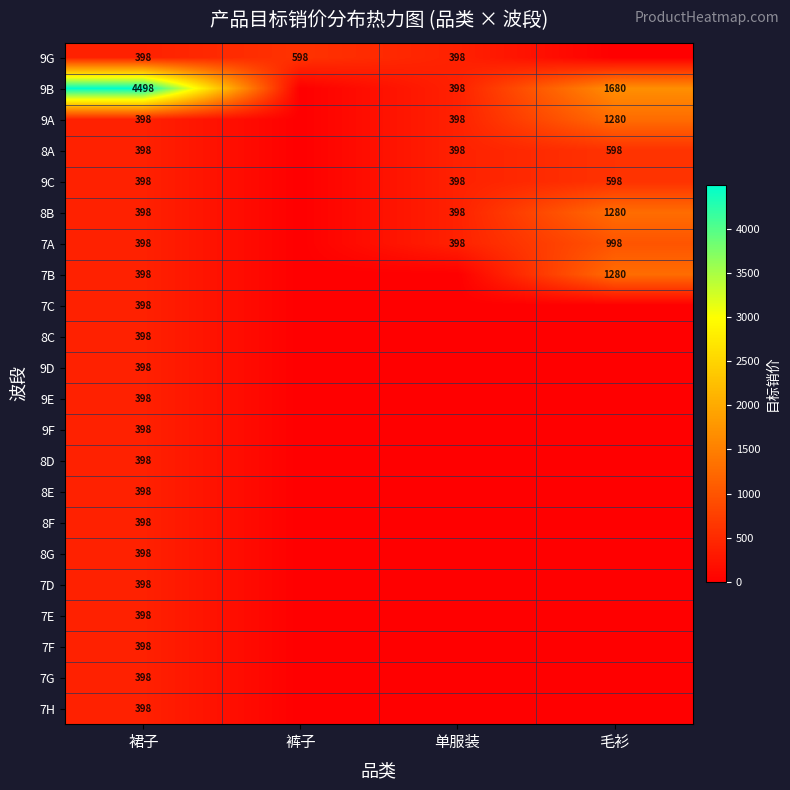

Is it true that 8A equals 398 at 单服装?

True